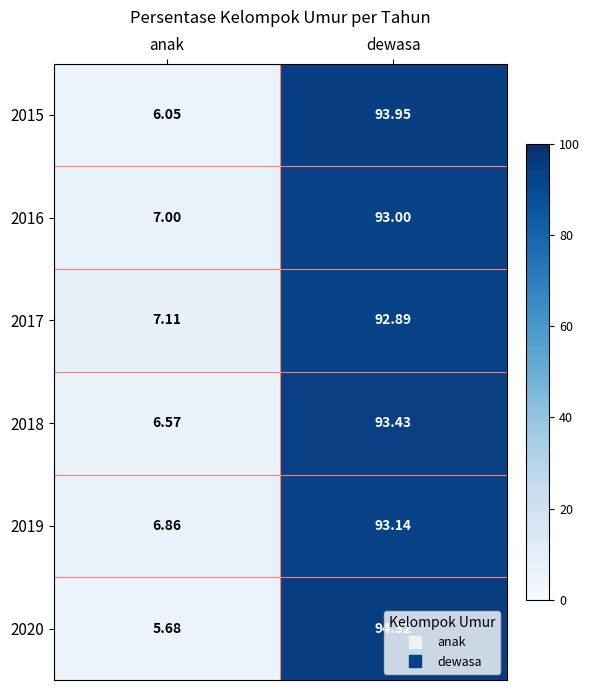

At which category is the sum across all series the highest?

dewasa